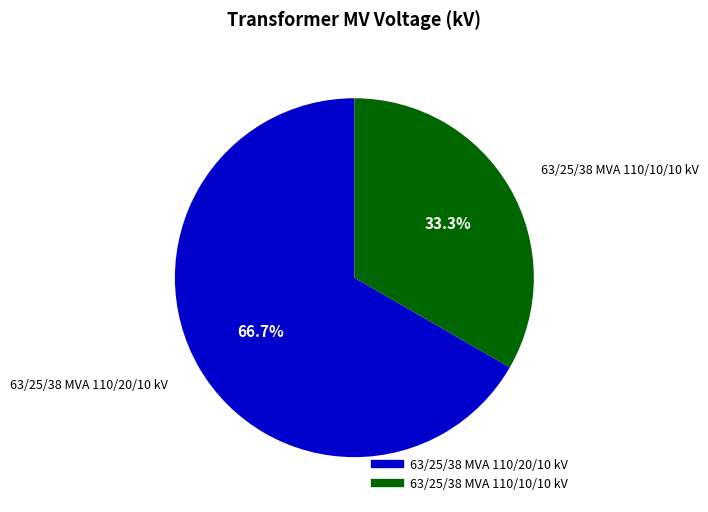

Between 63/25/38 MVA 110/20/10 kV and 63/25/38 MVA 110/10/10 kV, which is larger?

63/25/38 MVA 110/20/10 kV